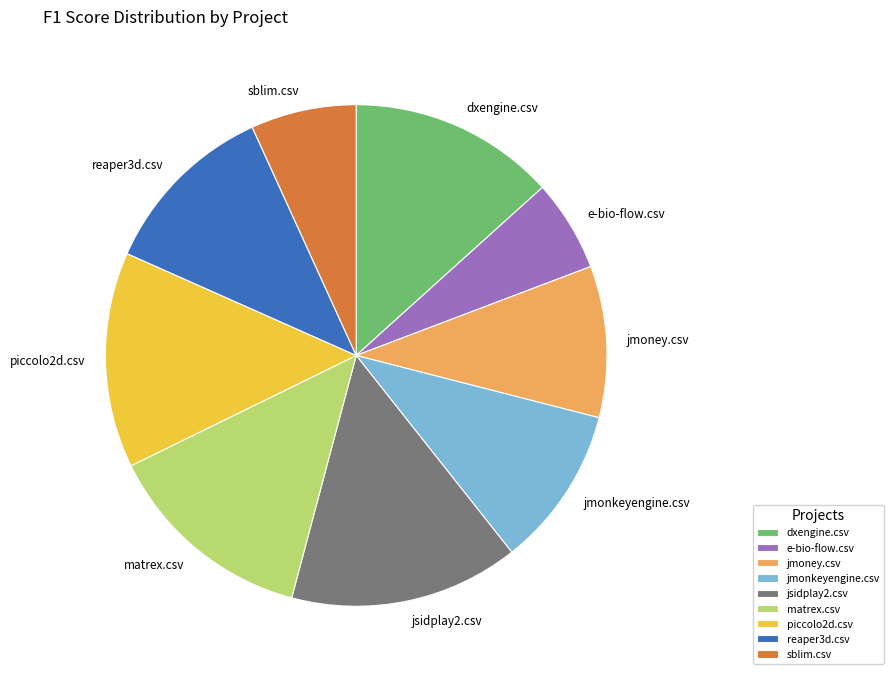

Is matrex.csv the majority of the pie?

No